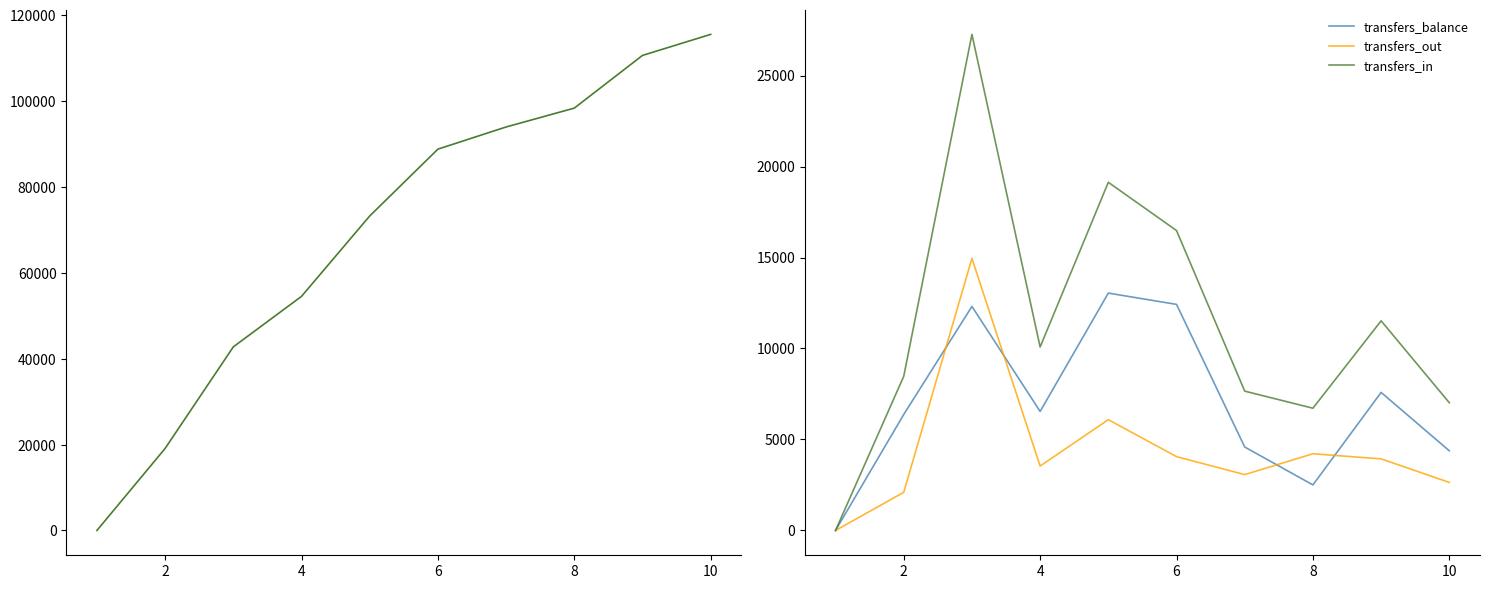

True or false: transfers_balance and selected intersect in this chart.

False